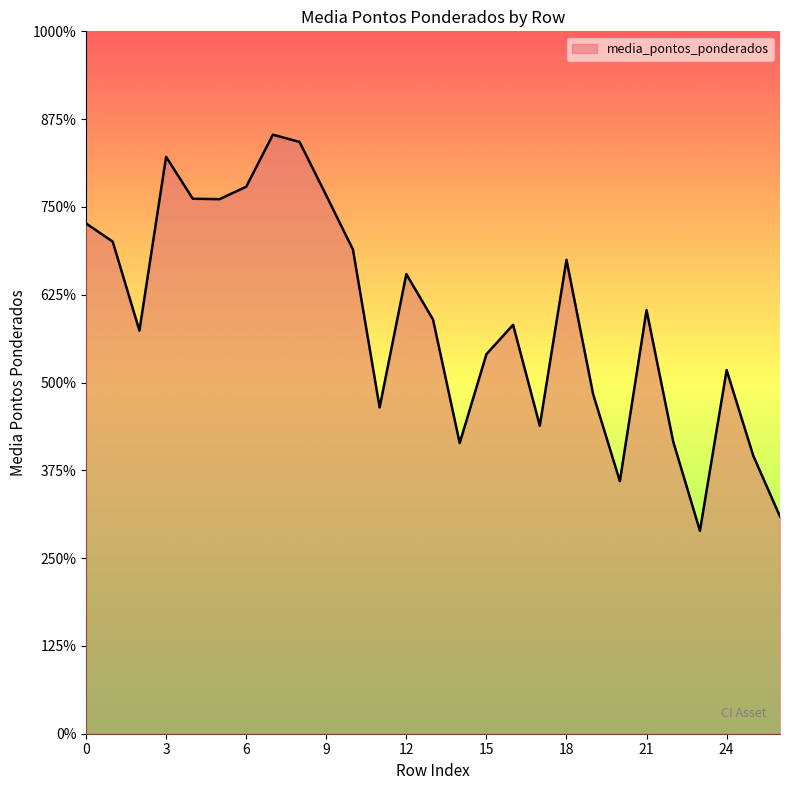

At which category does the chart reach its minimum across all series?

23